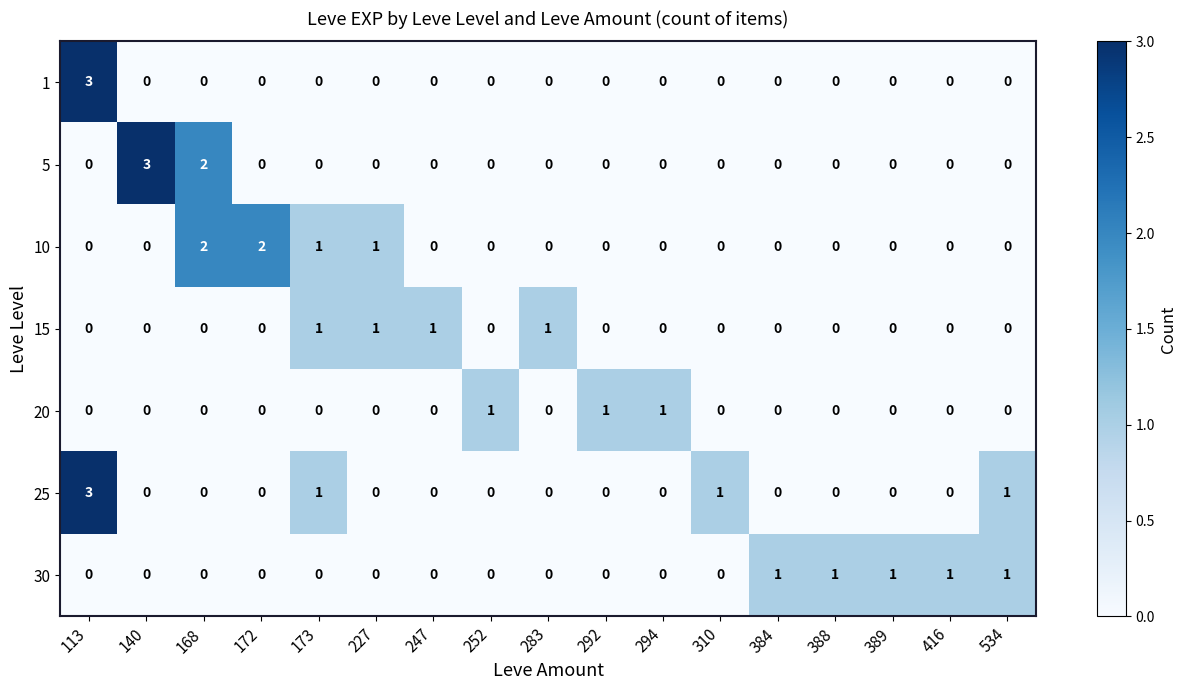

Is it true that 20 equals -1 at 227?

False